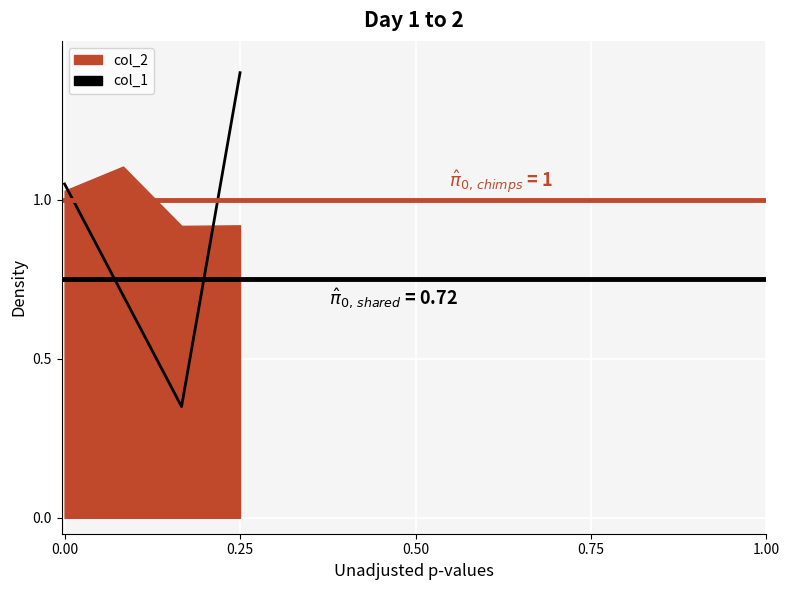

The value of col_4 at 0.00 is 1.1. True or false?

False